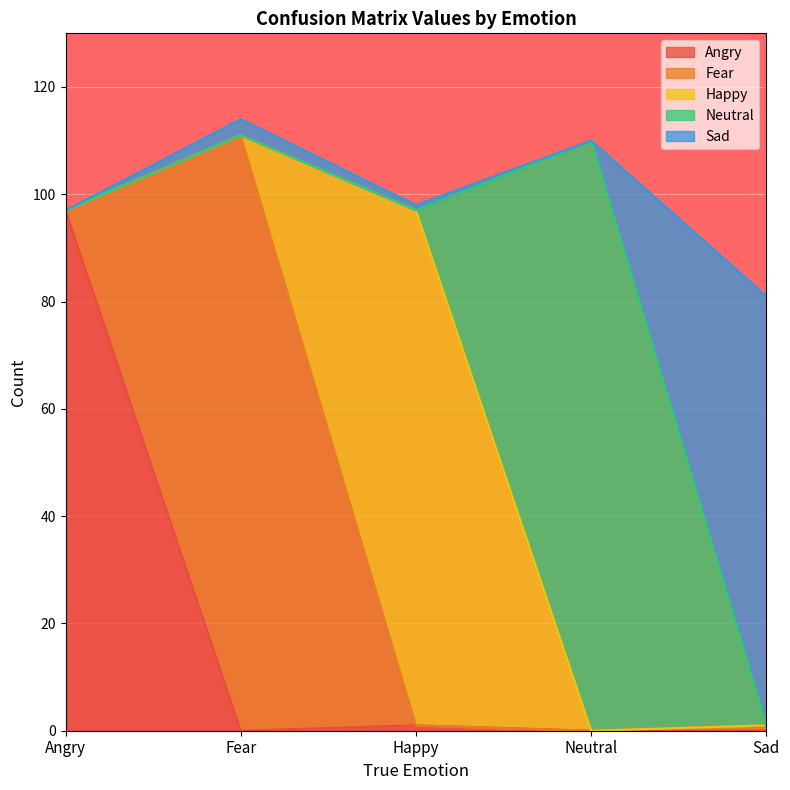

Reading right to left, what are all the values shown in this chart?

Angry: 0	0	1	0	97
Fear: 1	0	0	111	0
Happy: 0	0	96	0	0
Neutral: 0	110	0	0	0
Sad: 80	0	1	3	0